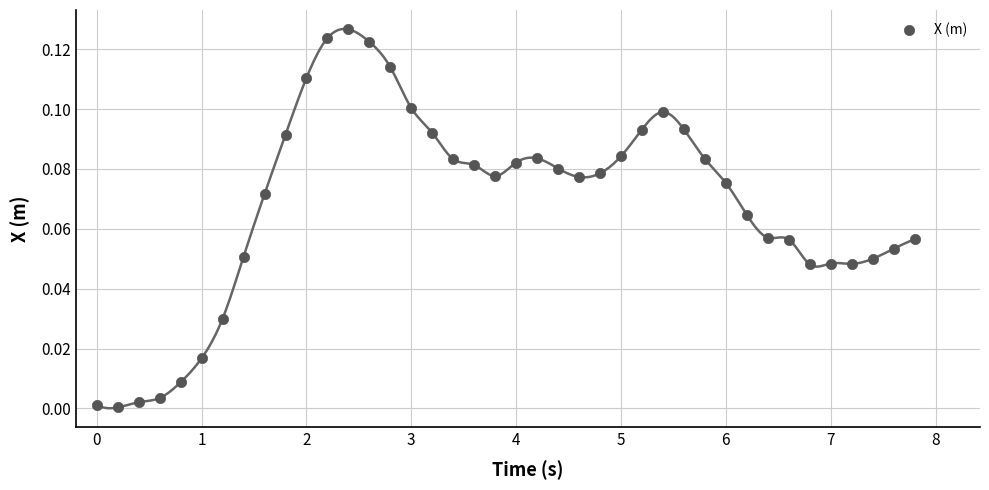

What is the range of X values (max minus min)?

7.8